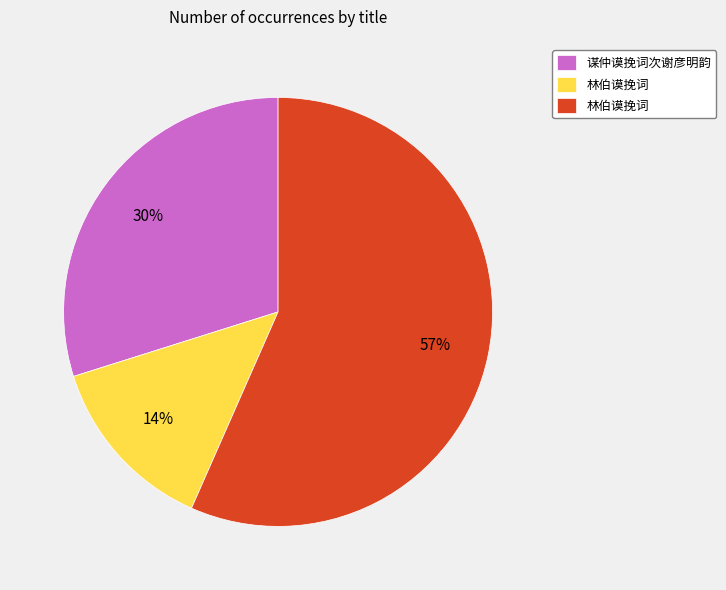

To the nearest percent, what is the difference between the largest and smallest slice percentages?

43%